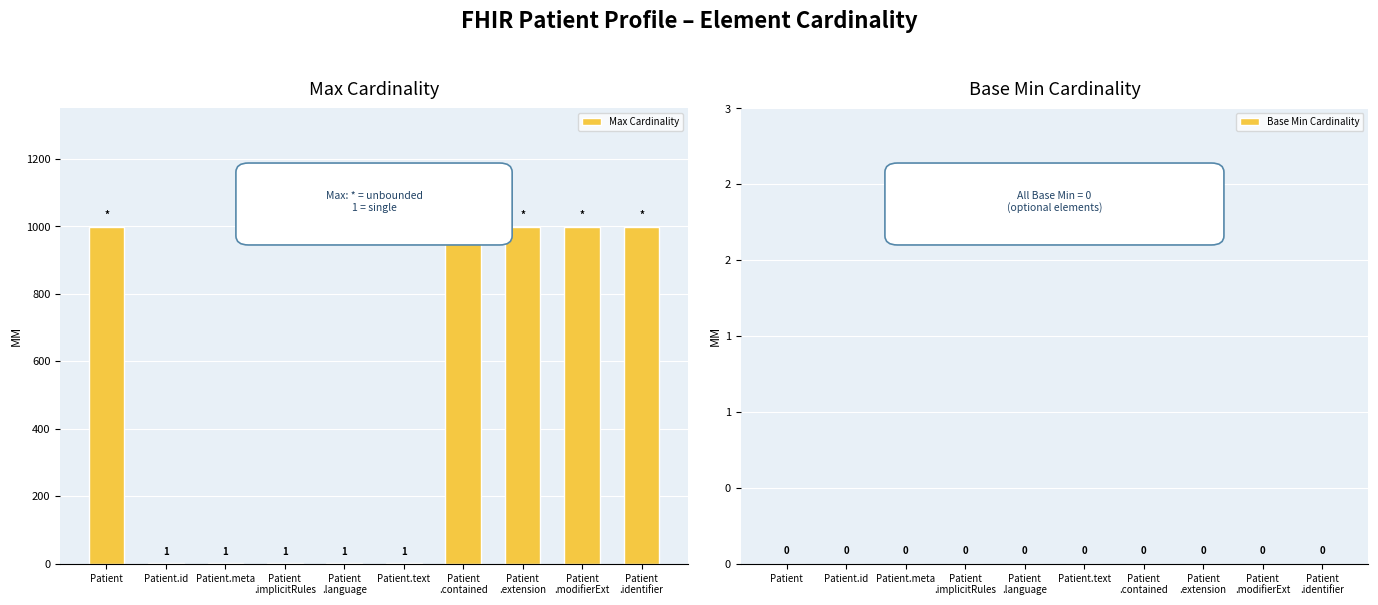

What is the sum of all values?

5000